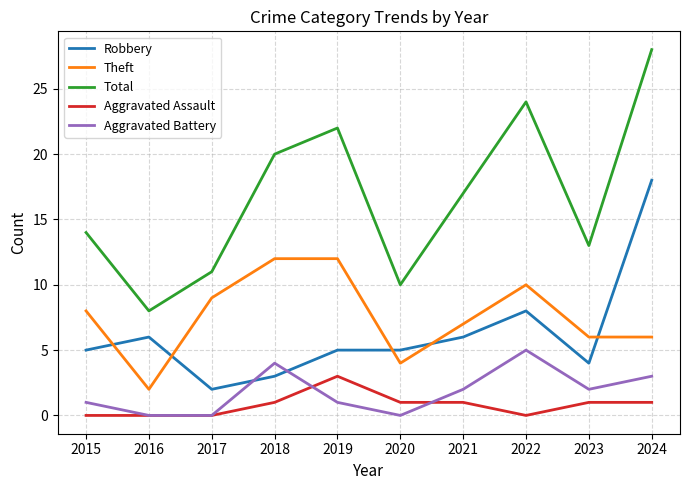

What are all the series names shown in the legend?

Robbery, Theft, Total, Aggravated Assault, Aggravated Battery